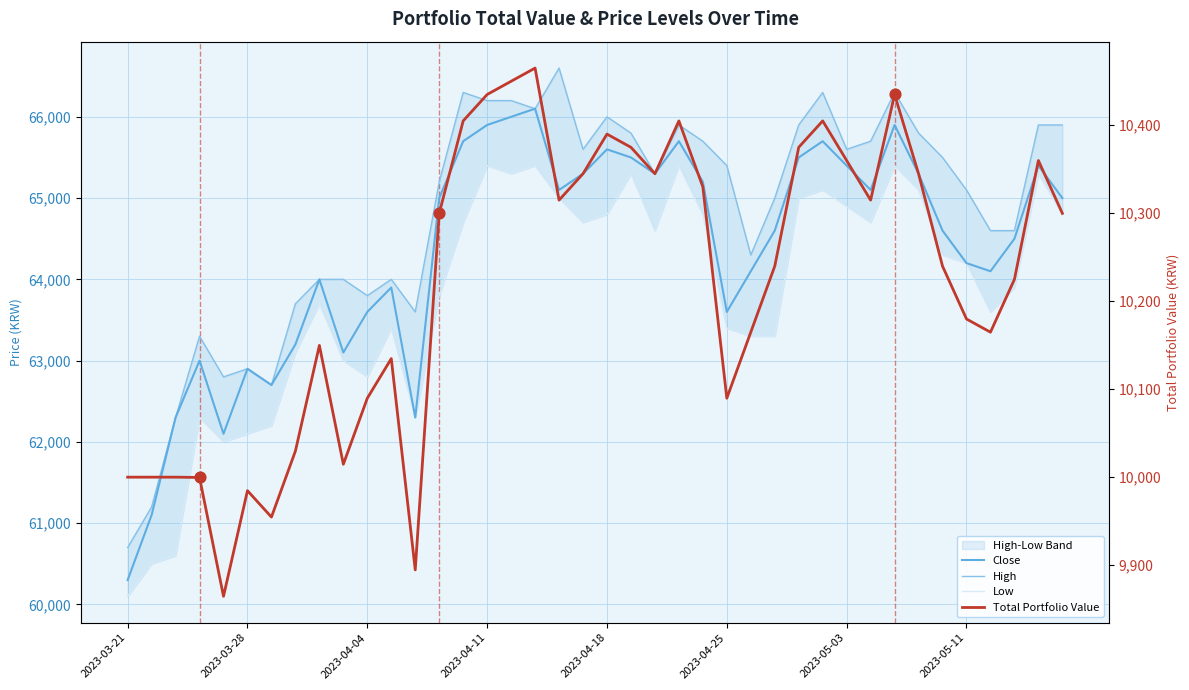

What are all the series names shown in the legend?

Close, High, Low, Total Portfolio Value